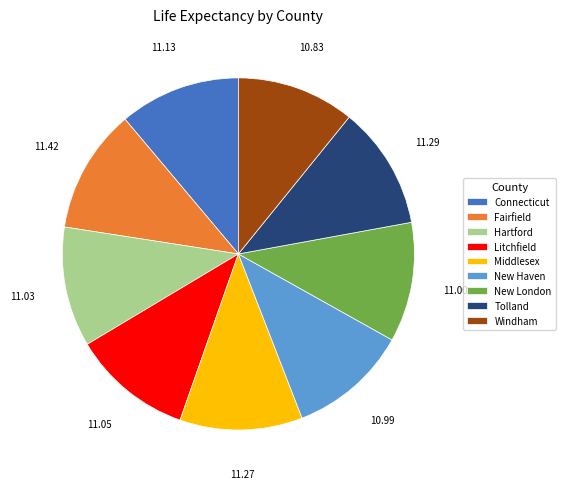

How many segments does this pie chart have?

9